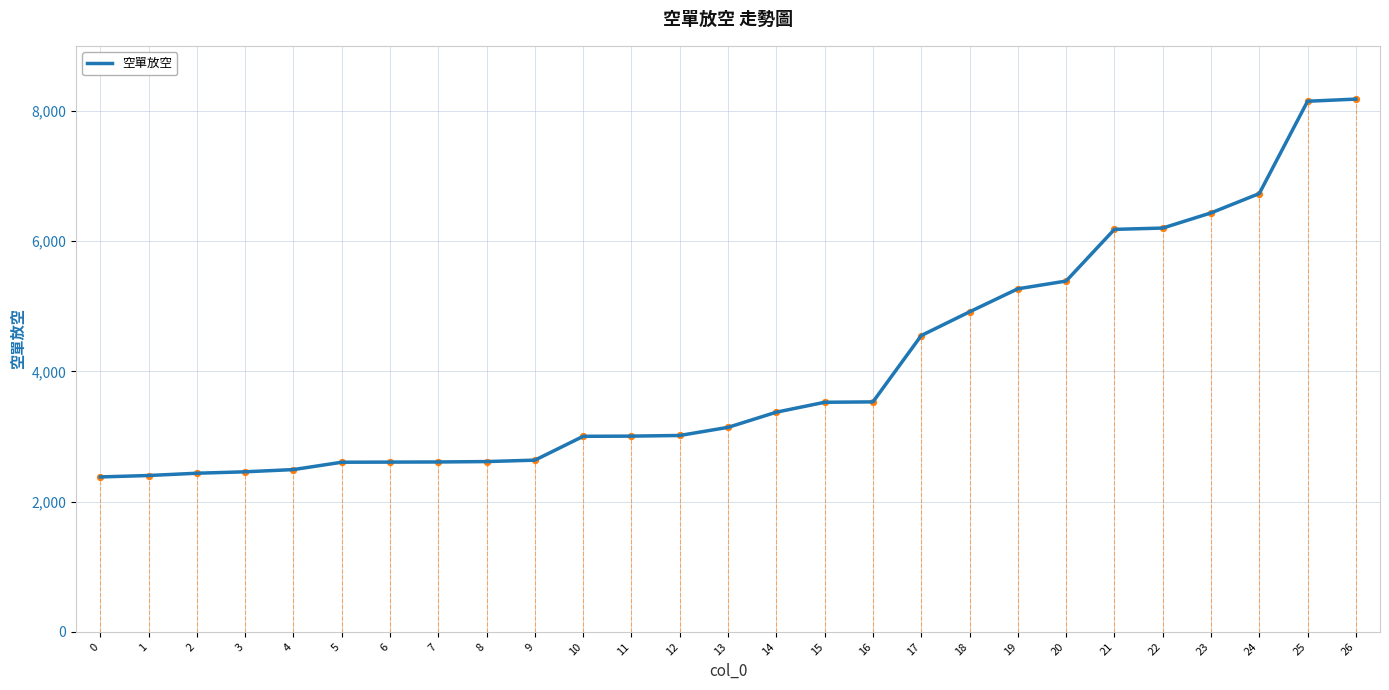

What is the ratio of the value at 16 to the value at 3?

1.4